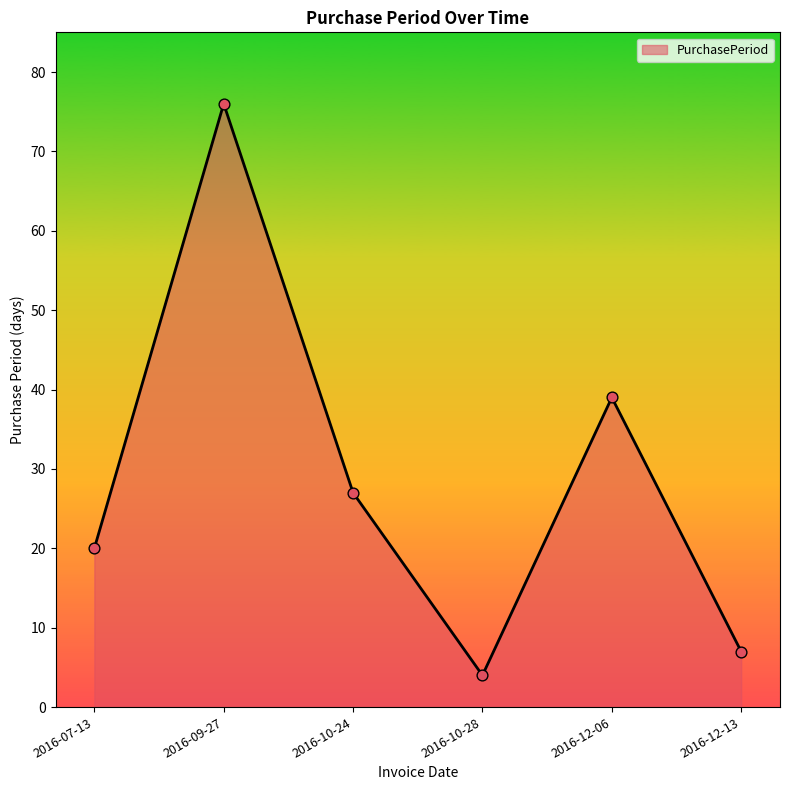

Which has a higher value, 2016-12-06 or 2016-07-13?

2016-12-06